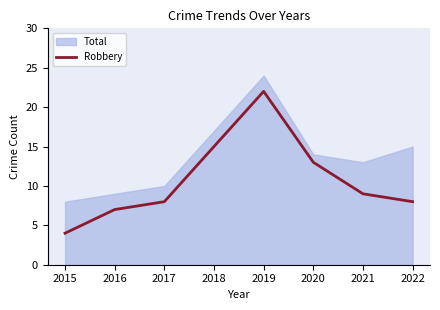

What is the value of the 6th point from the left?

13